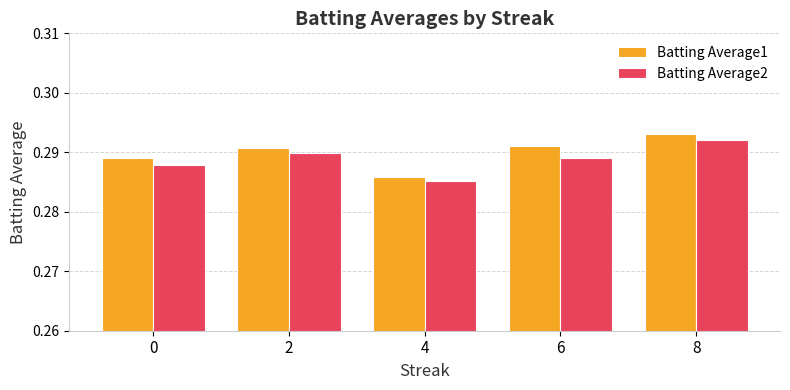

At which category does the chart reach its minimum across all series?

4